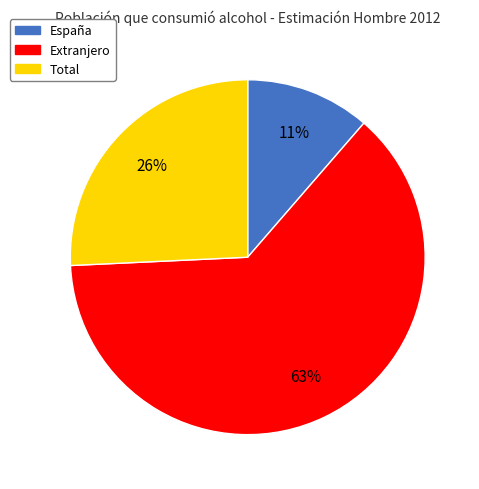

Which category accounts for the majority?

Extranjero